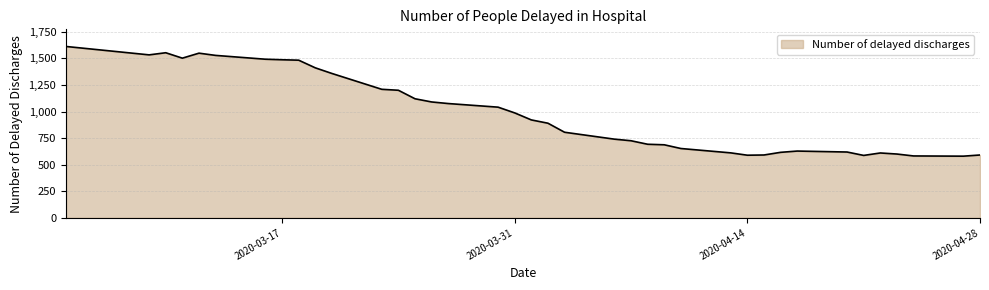

What is the maximum value shown in the chart?

1612